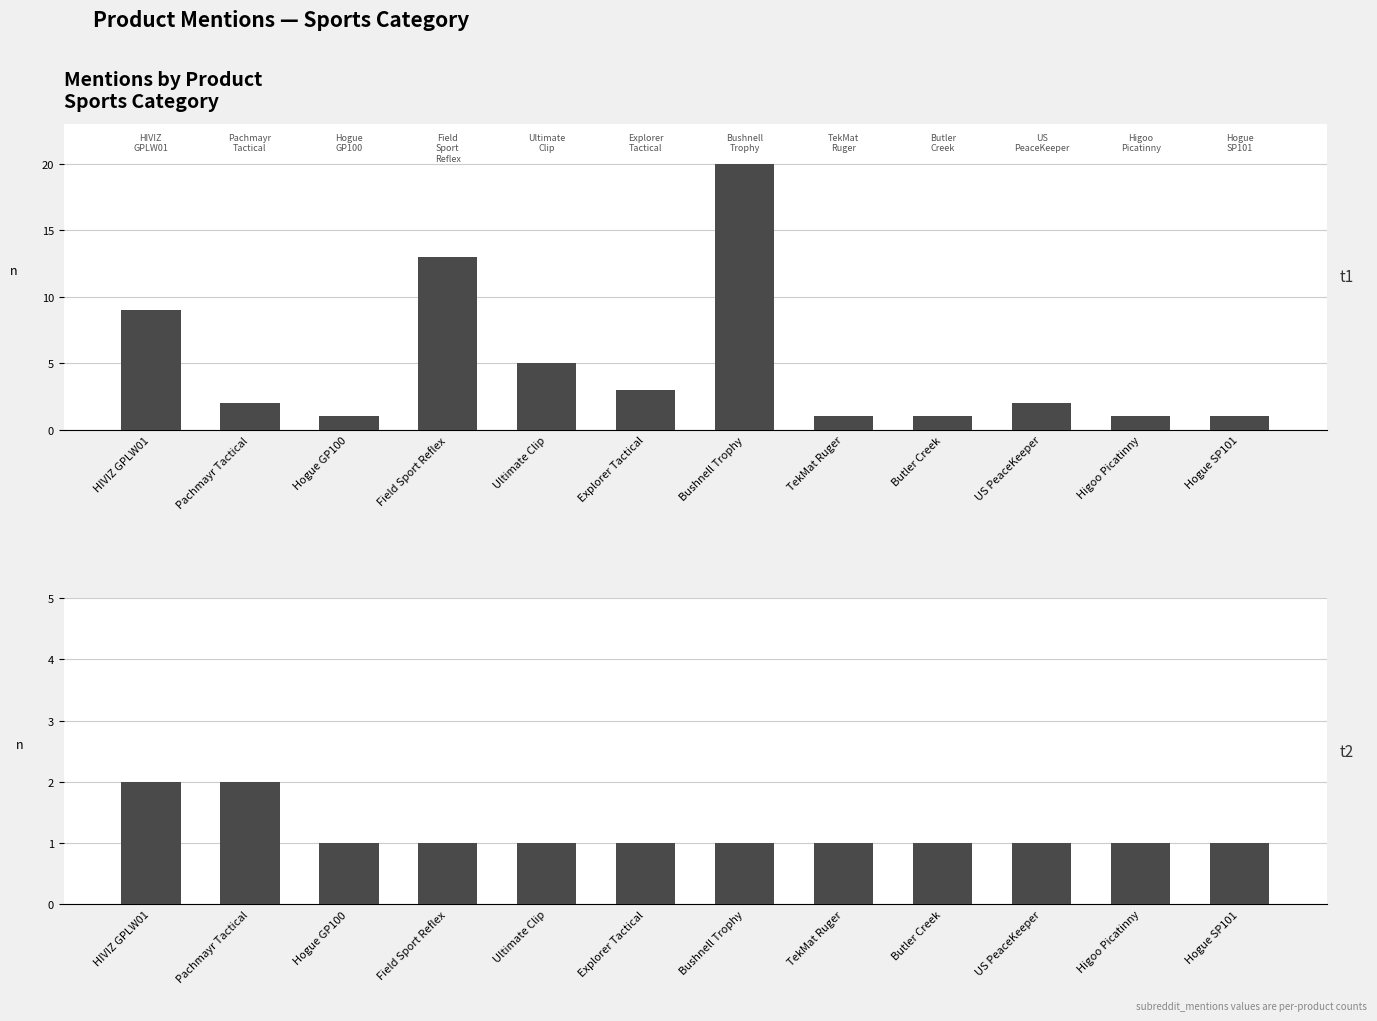

What is the sum of all total_mentions values?

59